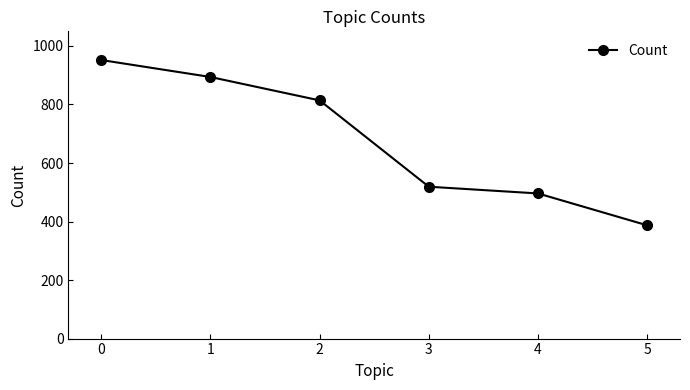

What is the value of the 1st point from the left?

952